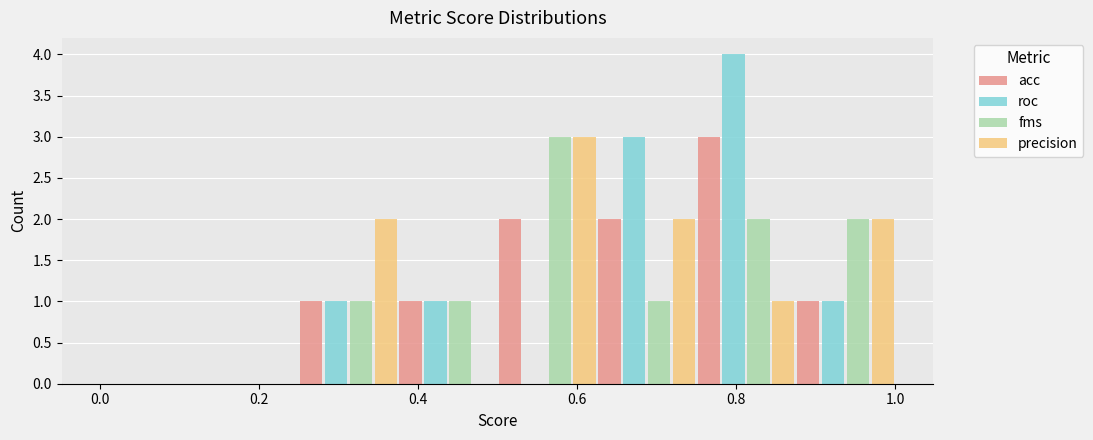

In the roc series, which range on the x-axis has the tallest bar?

0.750 to 0.875